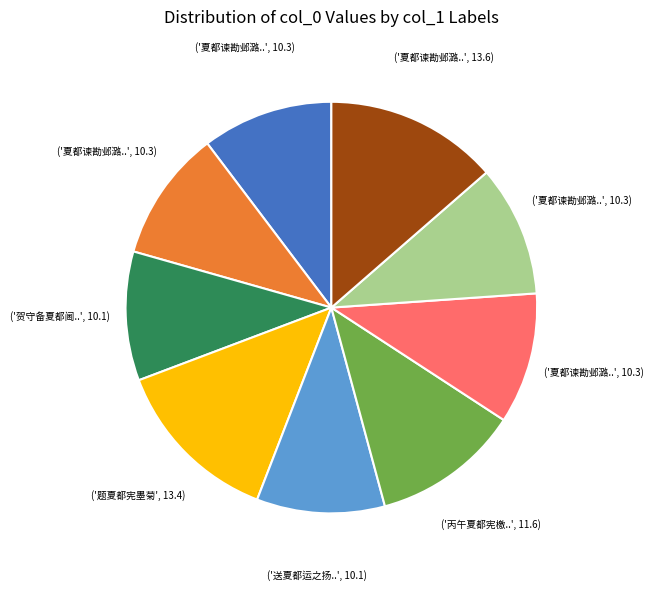

Does any single category account for the majority?

No